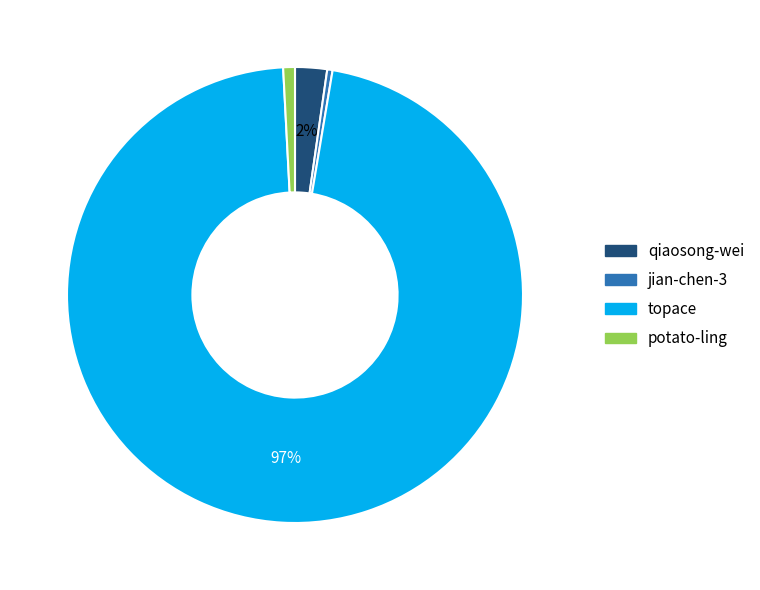

Between jian-chen-3 and qiaosong-wei, which is larger?

qiaosong-wei